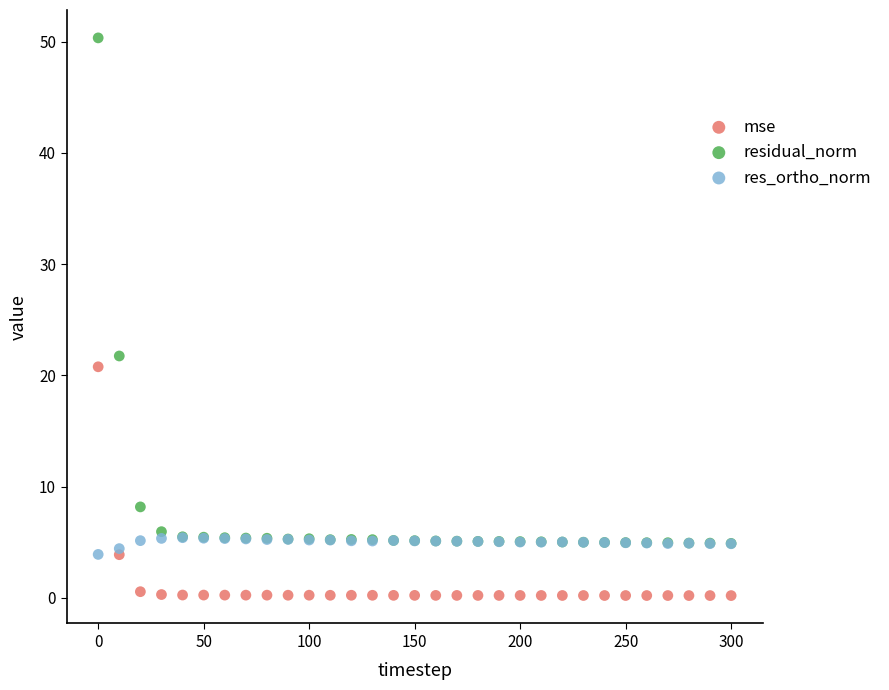

Which series has the largest Y range (max minus min)?

residual_norm